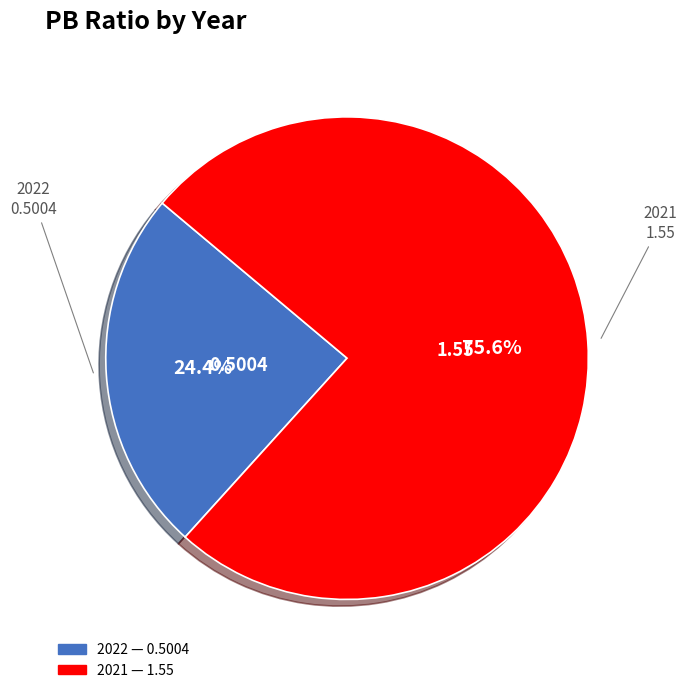

How much of the chart is everything except 2022?

75.6%